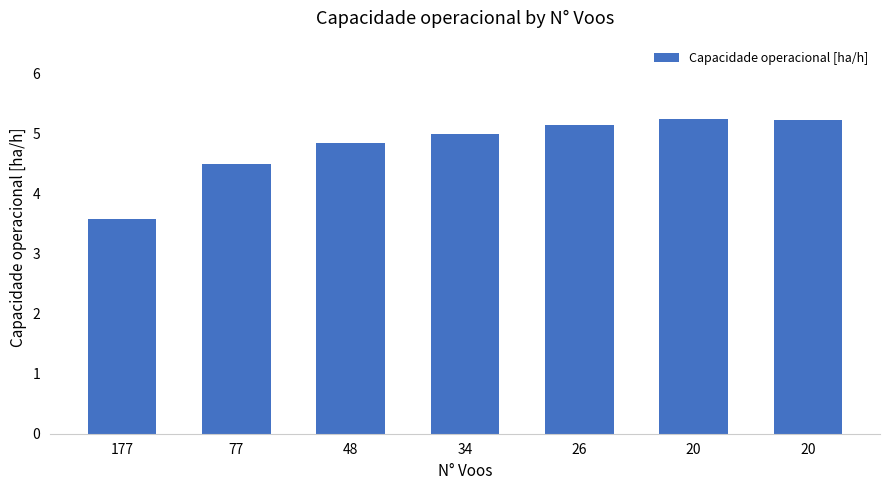

Is it true that the value at 26 is 7.0?

False